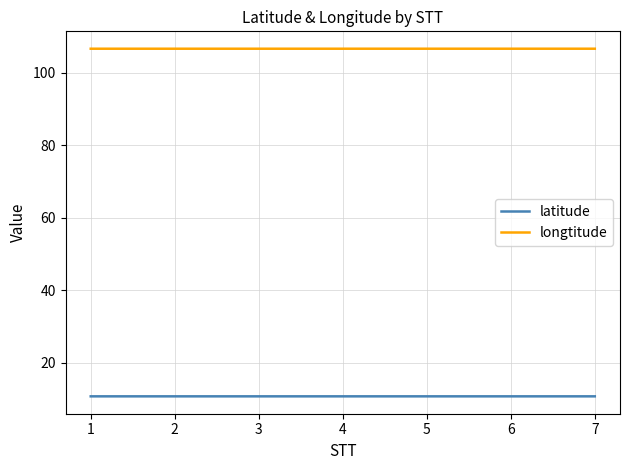

True or false: latitude and longtitude cross at least once.

False